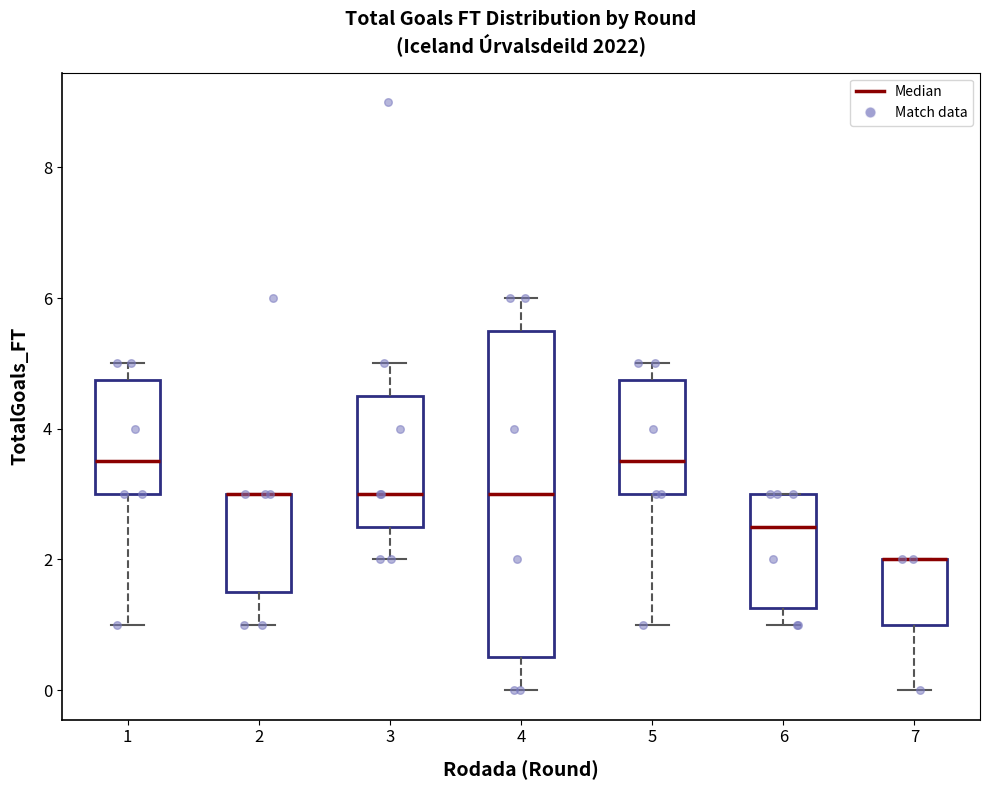

Comparing the boxes themselves (not the whiskers), which one is the tallest?

4